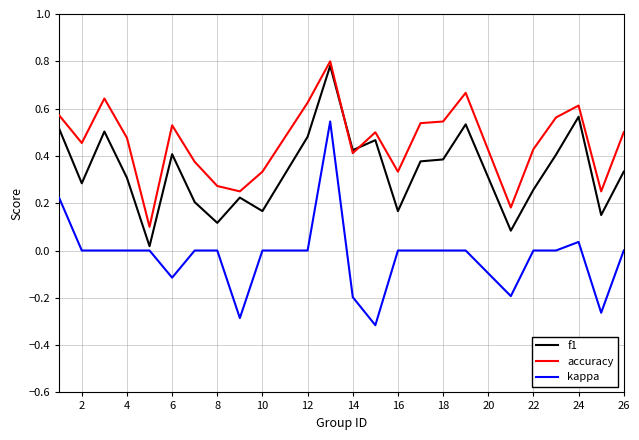

Which series has the largest total across all categories?

accuracy